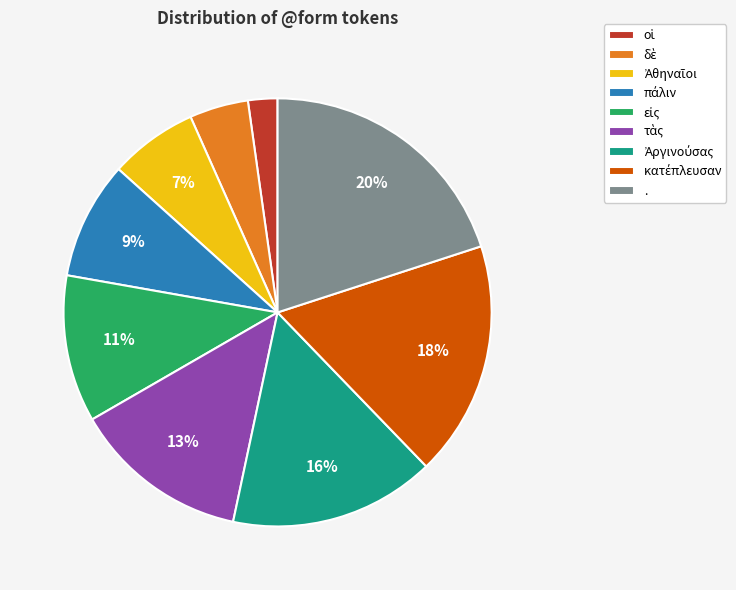

Does any single category account for the majority?

No